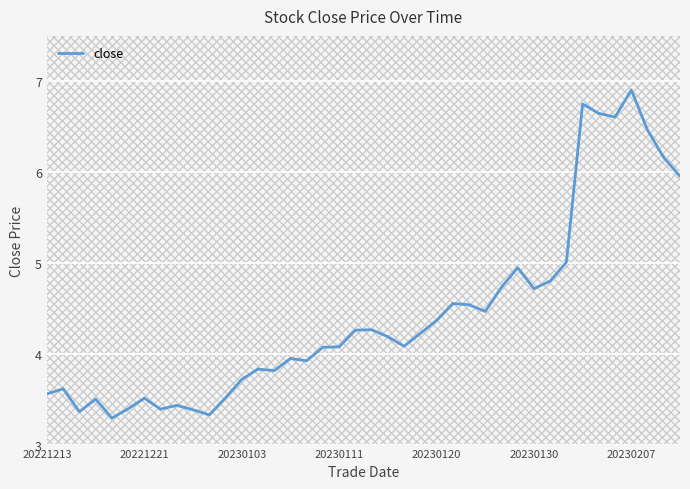

What is the highest value of the close series?

6.9